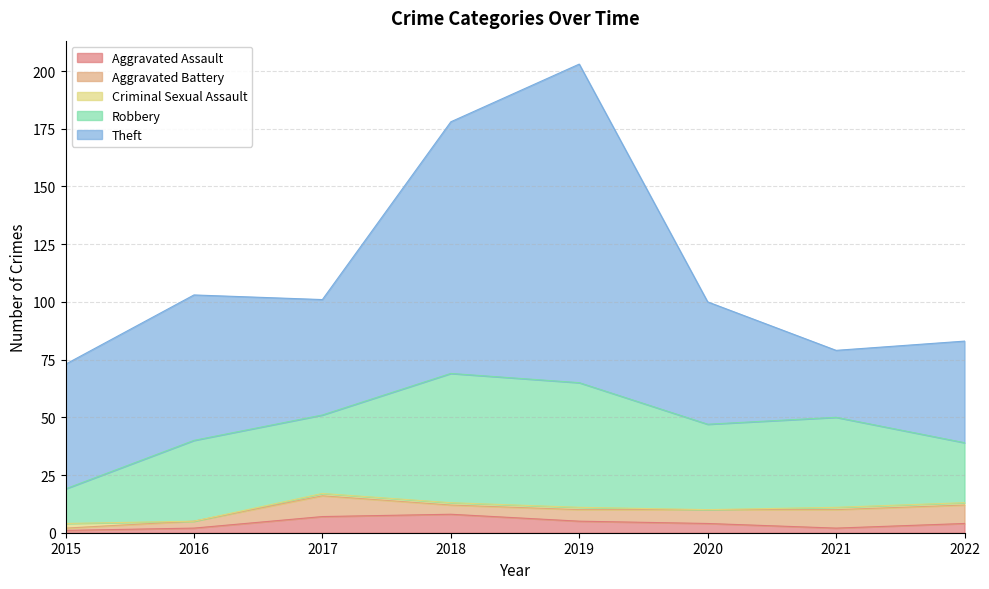

What is the total value across all series at 2017?

101